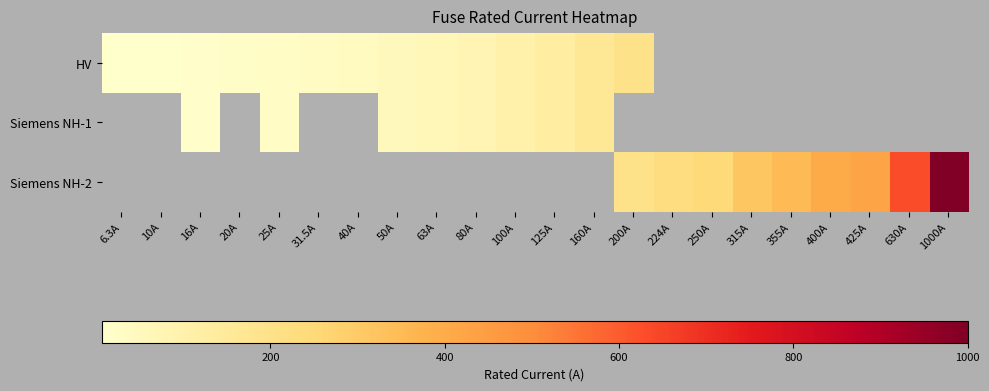

How many series are shown in this chart?

3